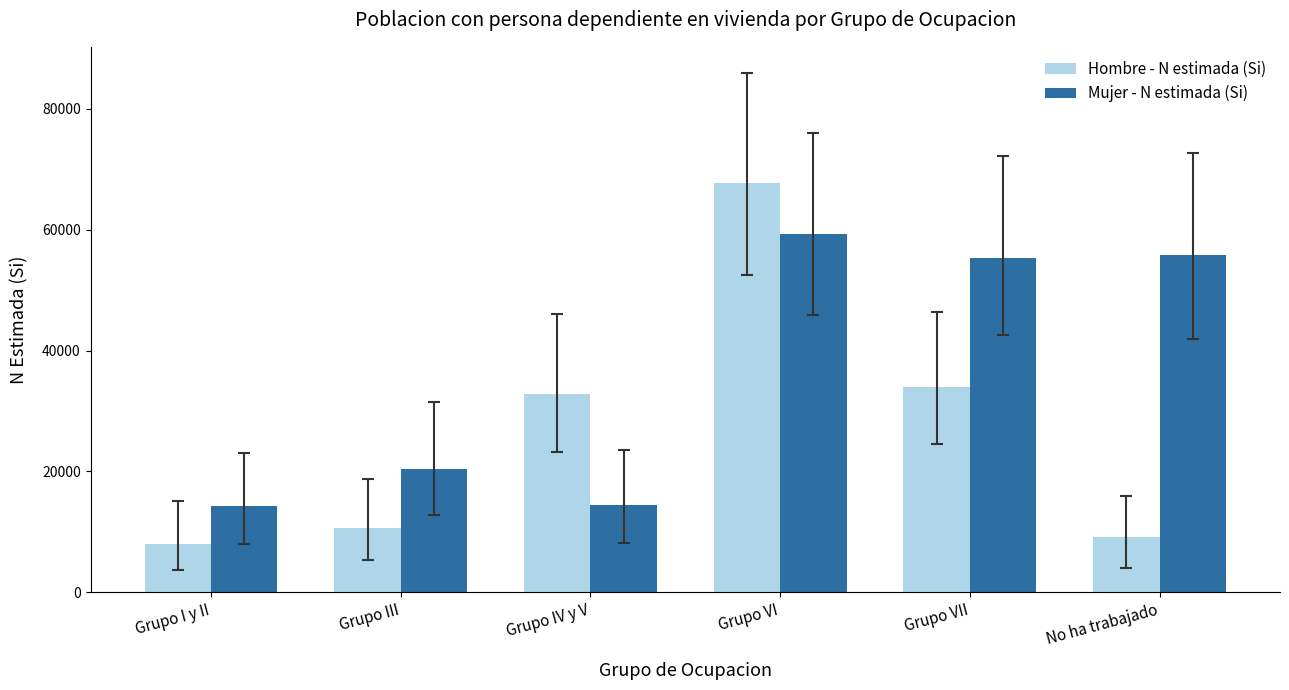

Which series changed the most between Grupo I y II and Grupo III?

Mujer - N estimada (Si)